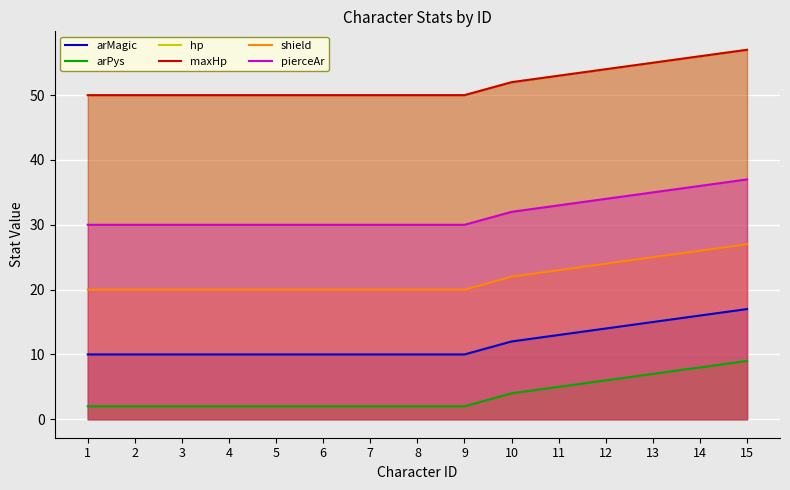

How many hp values are between 50 and 54?

12